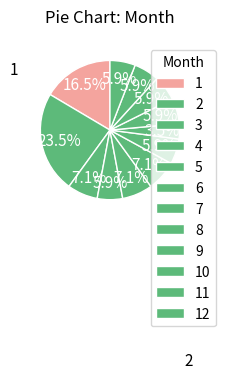

Does 12 represent more than half of the total?

No